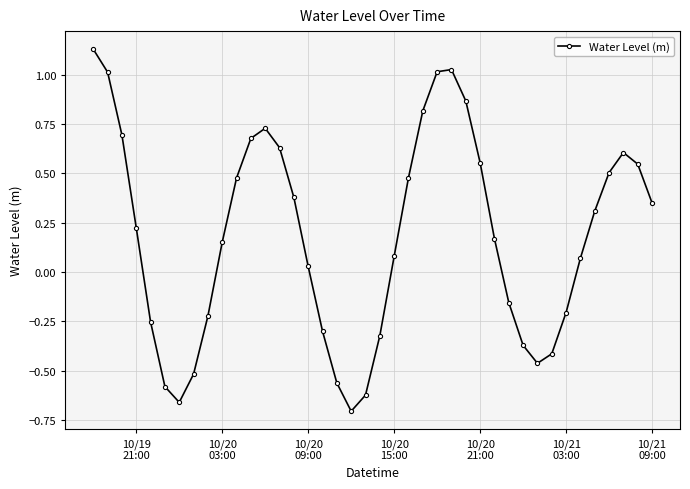

How many interior local valleys (lower than both neighbors) does the data have?

3